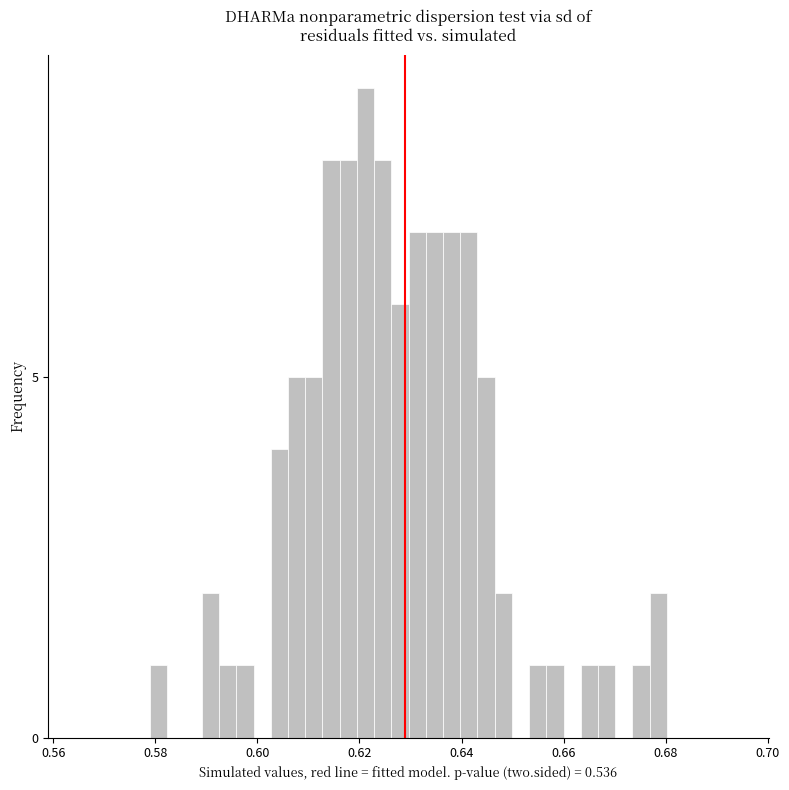

Read against the x-axis, roughly where is the centre of the tallest bar?

0.622